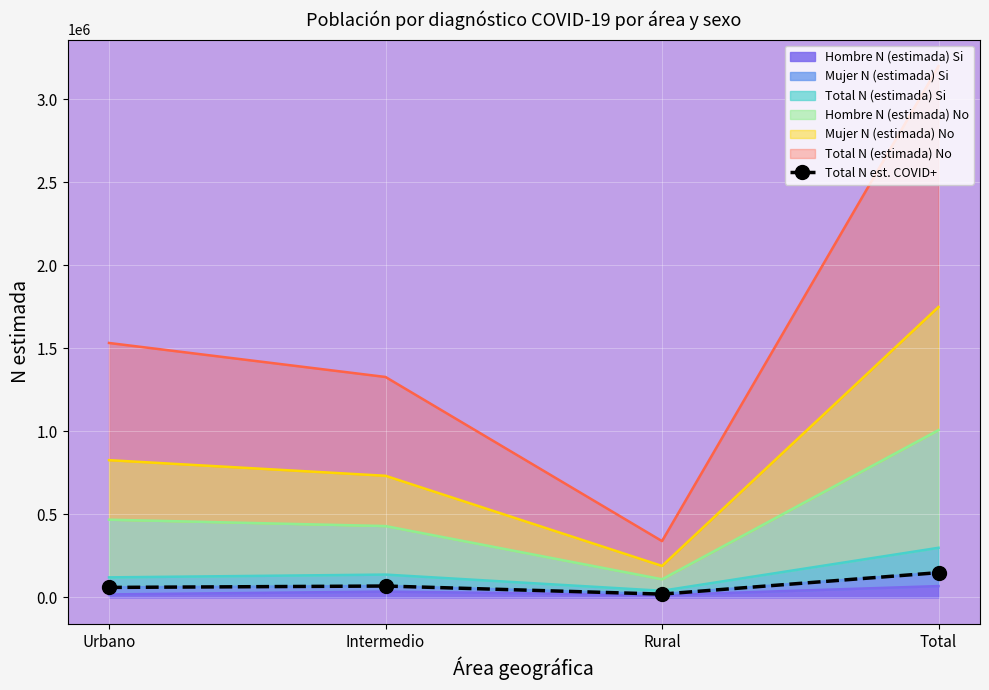

What is the minimum value shown in the chart?

20174